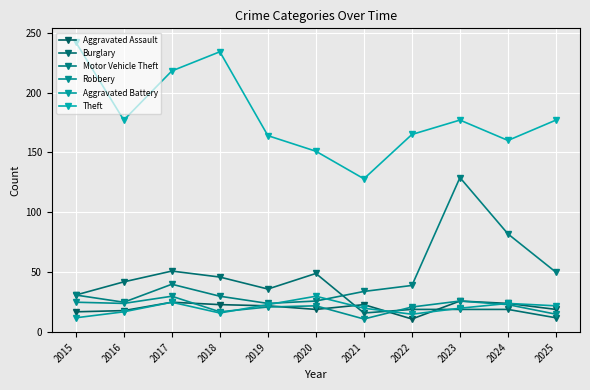

Where is Robbery nearest to the value 20?

2019